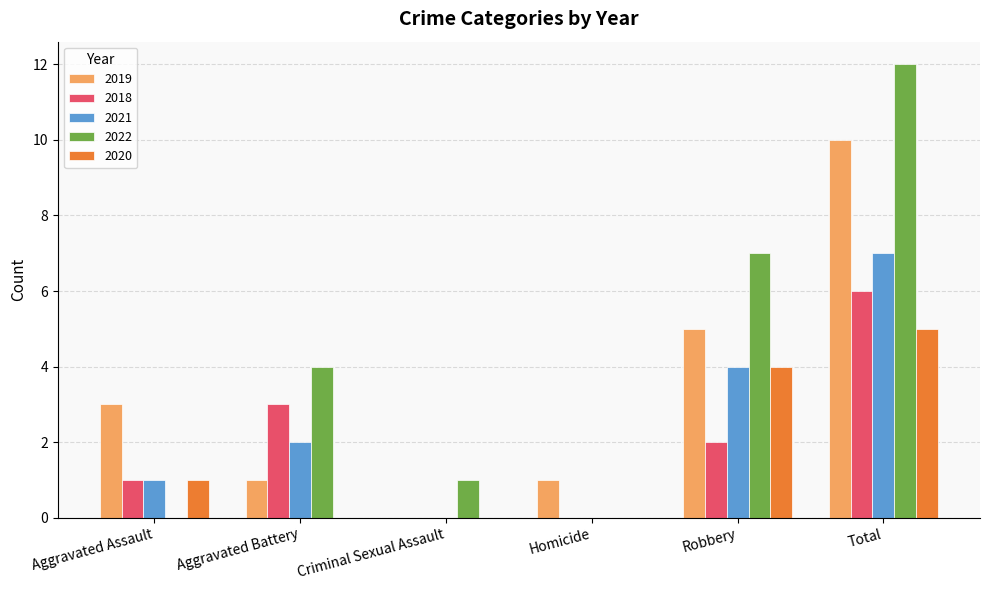

Where is 2019 nearest to the value 5?

Robbery